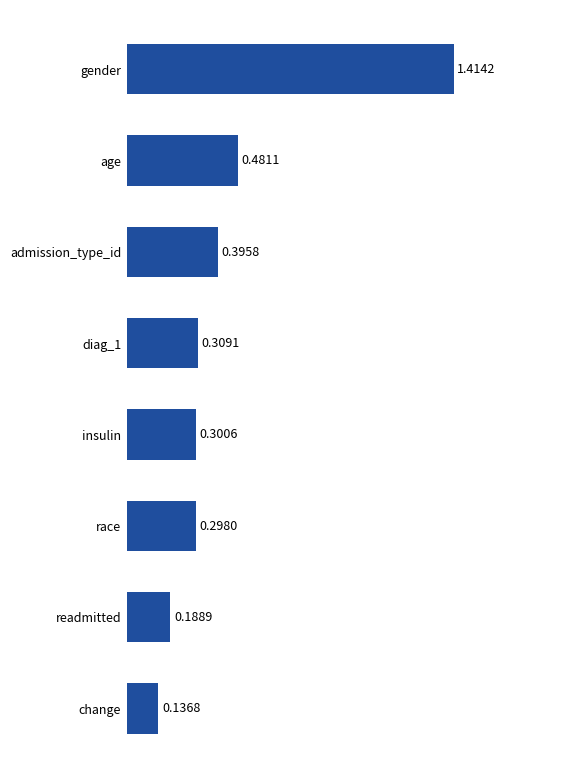

Which has a higher value, readmitted or insulin?

insulin